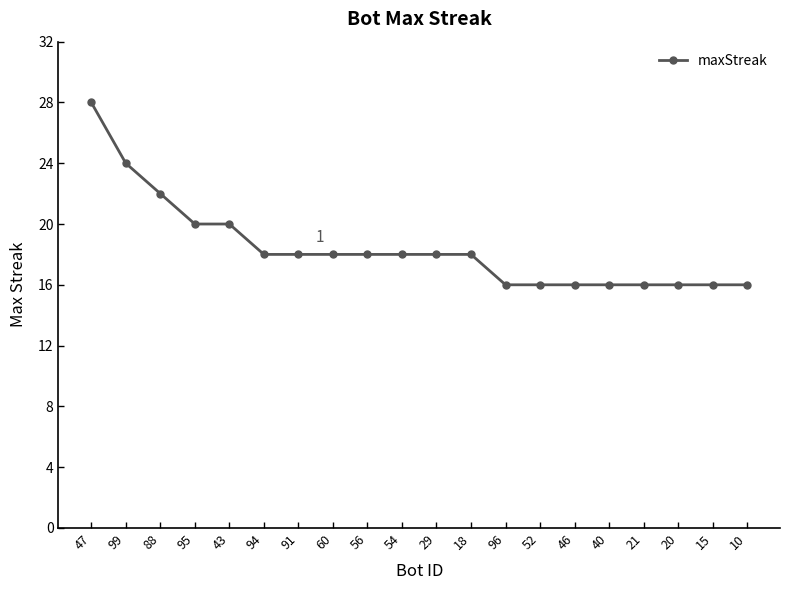

The chart shows a value of 18 at 29. True or false?

True